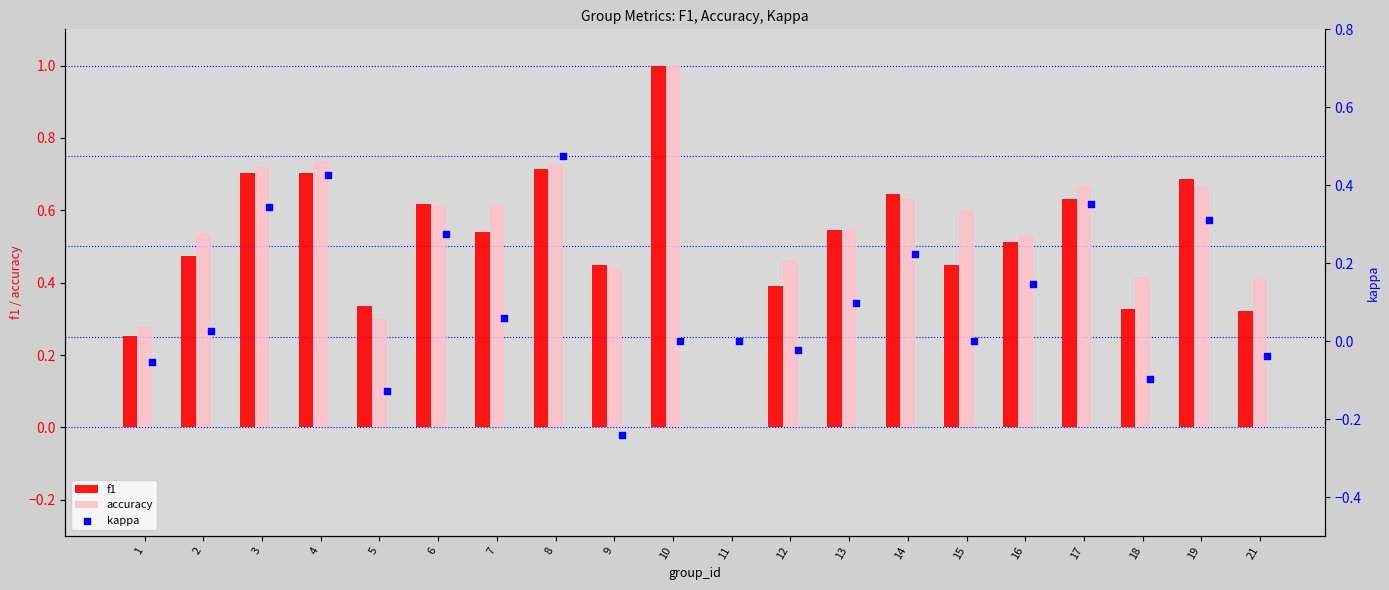

Which series has the widest spread of Y values?

f1